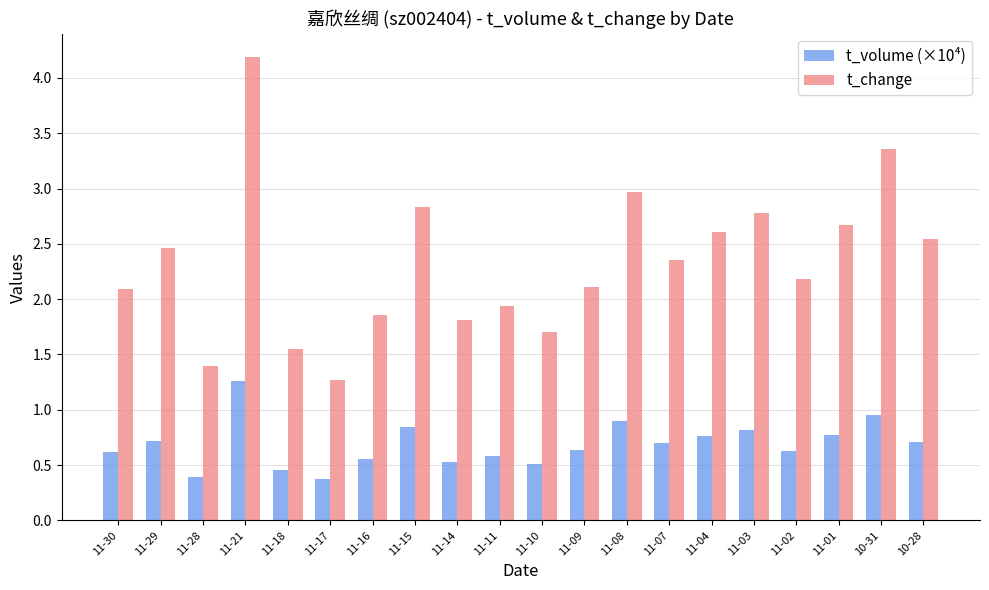

What is the sum of the t_change values at 11-11 and 11-28?

3.3